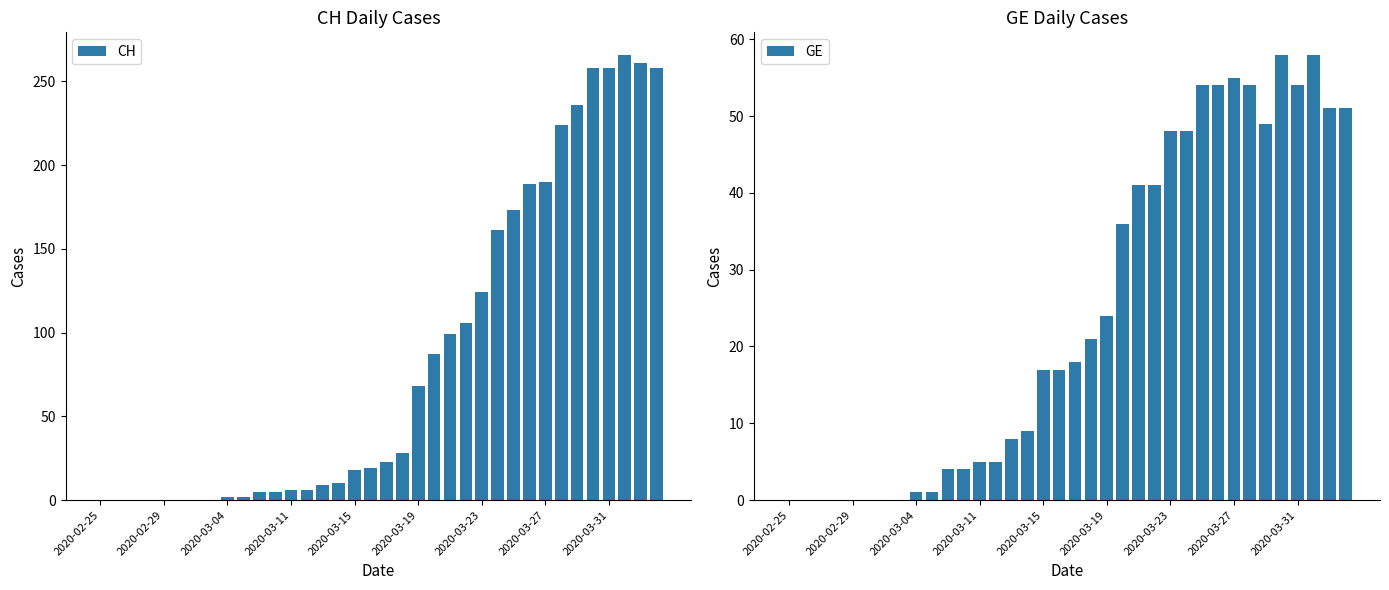

Which category has the lowest value across all series?

2020-02-25